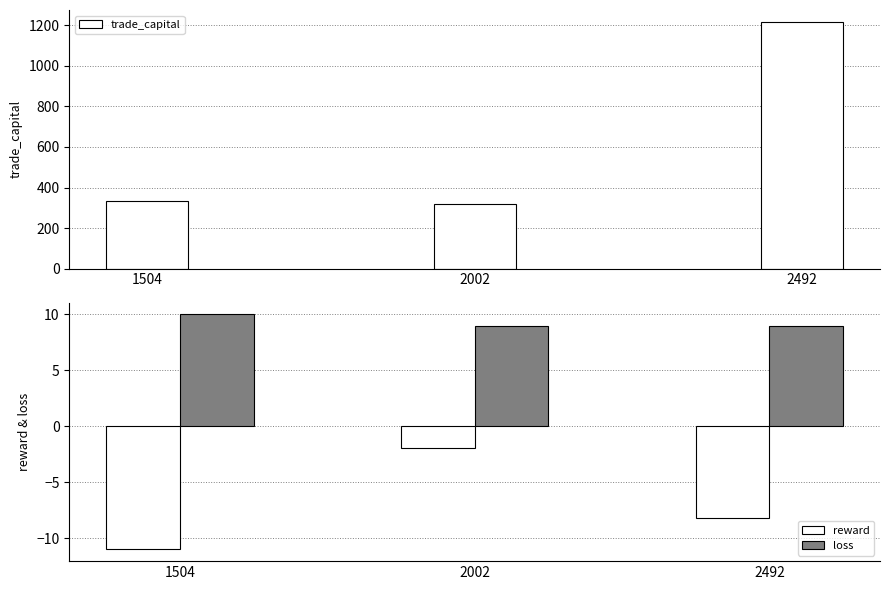

Are the bars grouped side by side (vs. stacked)?

Yes